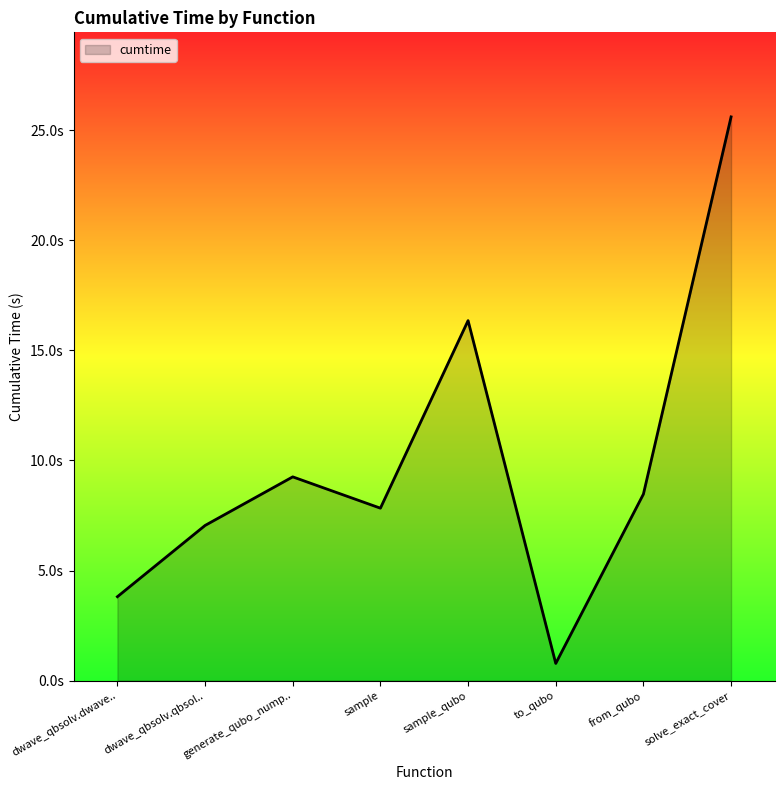

Which has a higher value, sample or solve_exact_cover?

solve_exact_cover